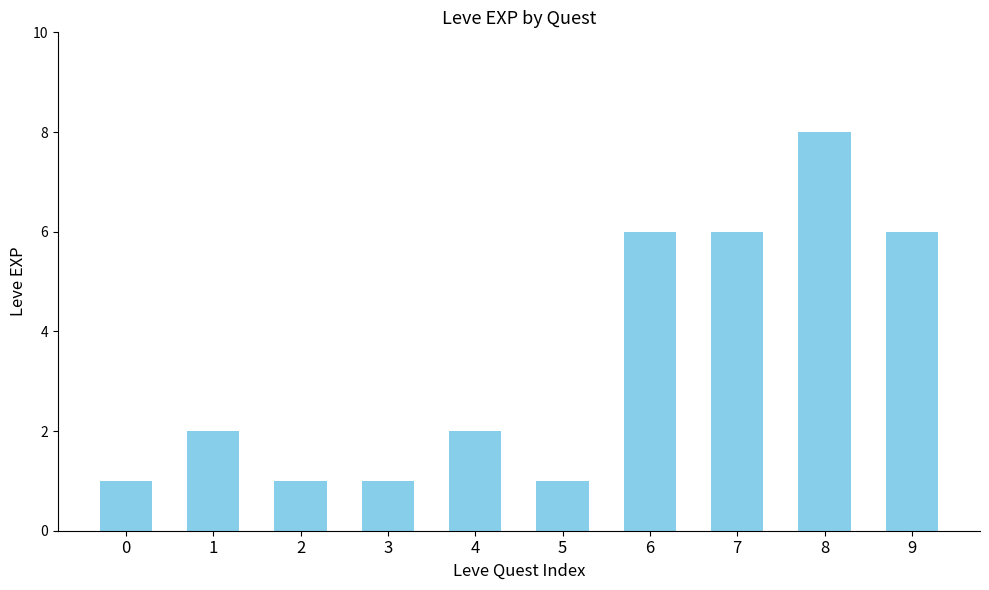

What is the greatest value displayed?

8